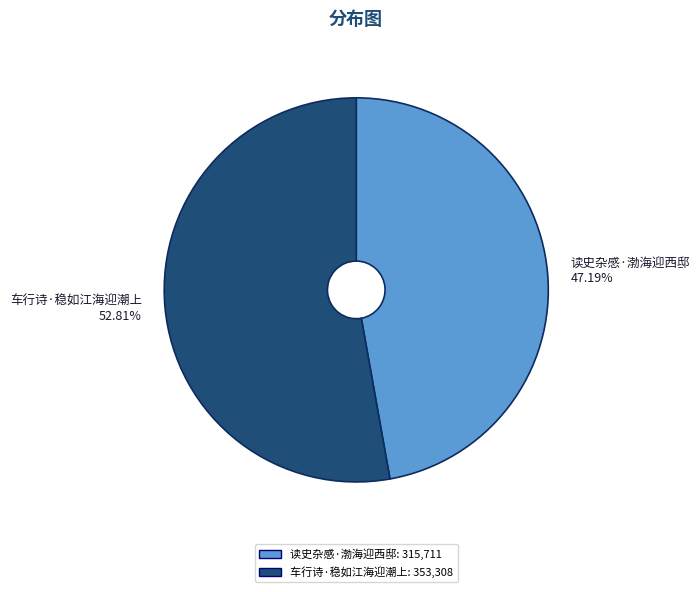

Which category accounts for the majority?

车行诗·稳如江海迎潮上